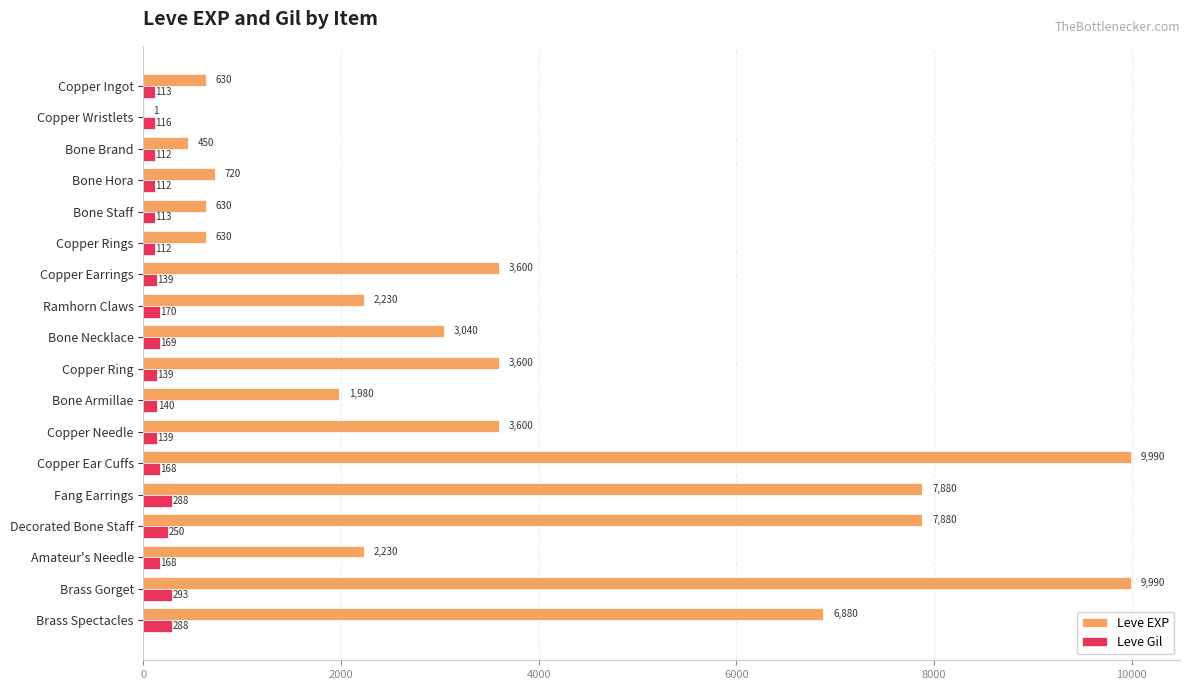

What is the greatest value displayed?

9990